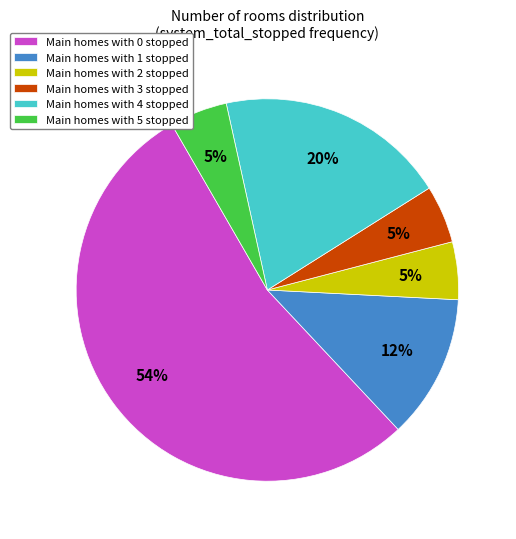

Combined, do Main homes with 2 stopped and Main homes with 4 stopped account for over 50%?

No